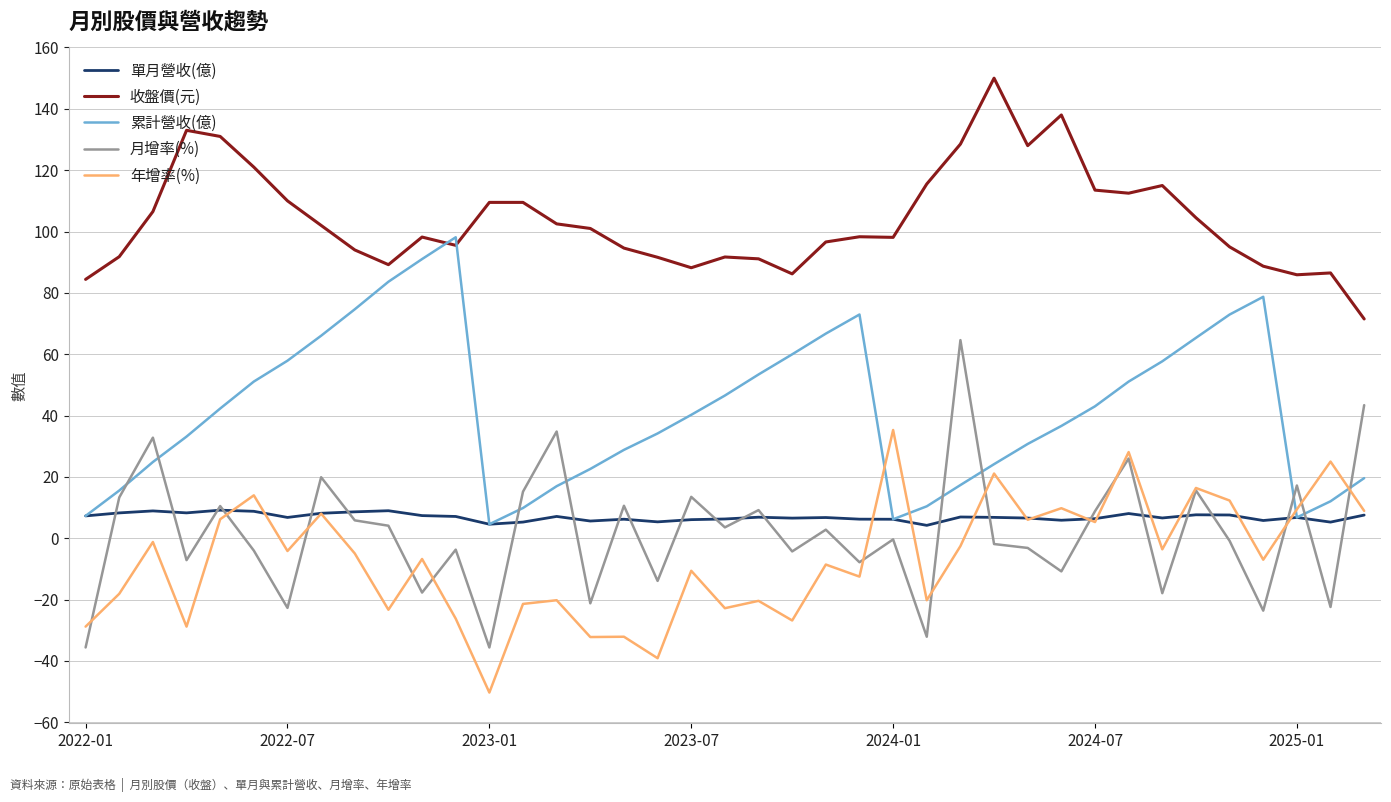

What is the average value of the 年增率(%) series?

-6.8